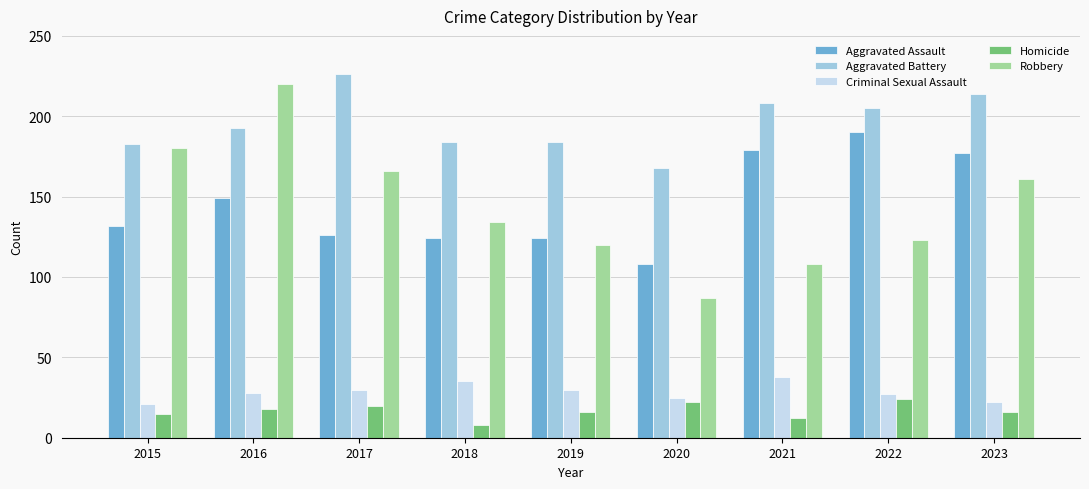

What is the value of the Robbery bar at the 8th from the left?

123